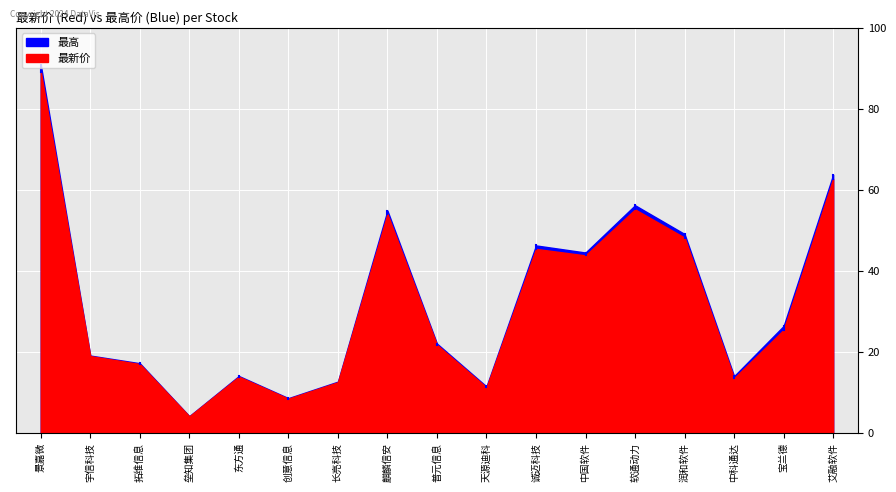

What is the sum of the 最新价 values at 普元信息 and 宝兰德?

47.3